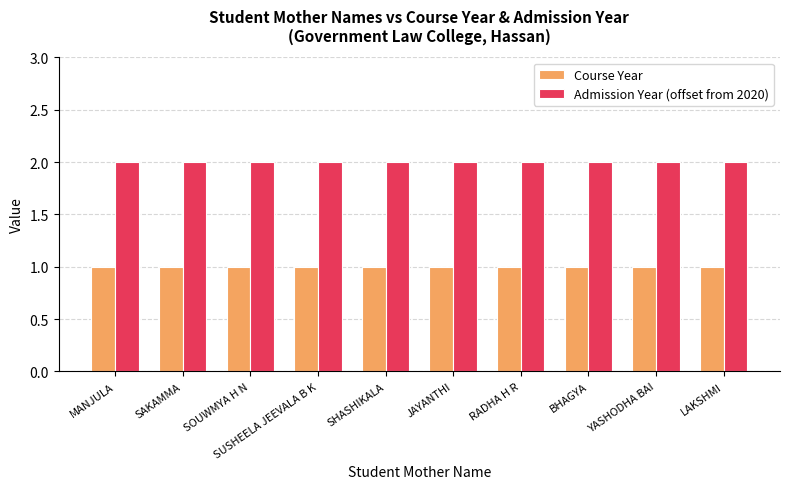

List the series in order of their peak value, highest first.

Admission Year (offset from 2020), Course Year